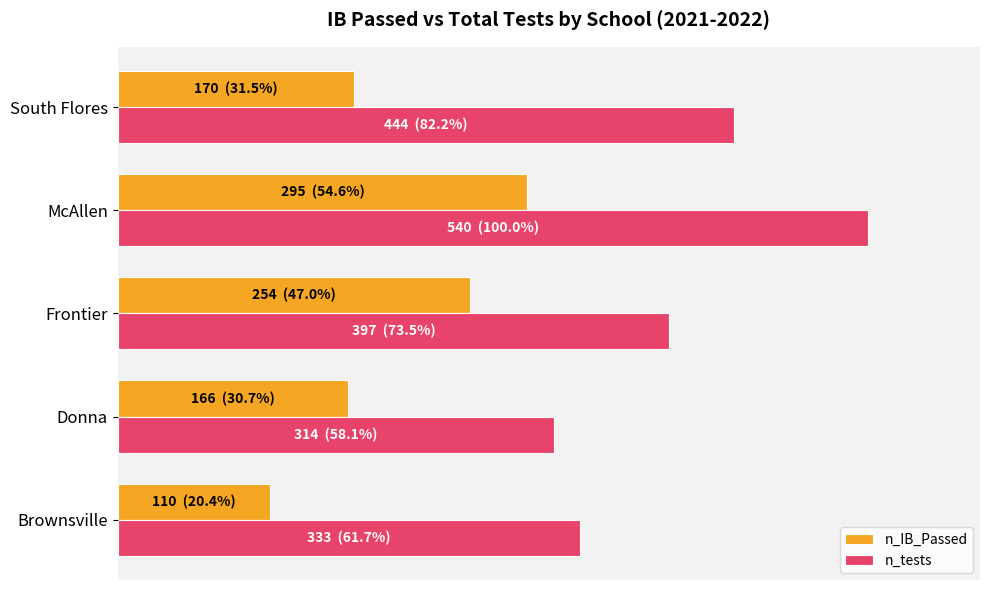

What is the maximum value shown in the chart?

540